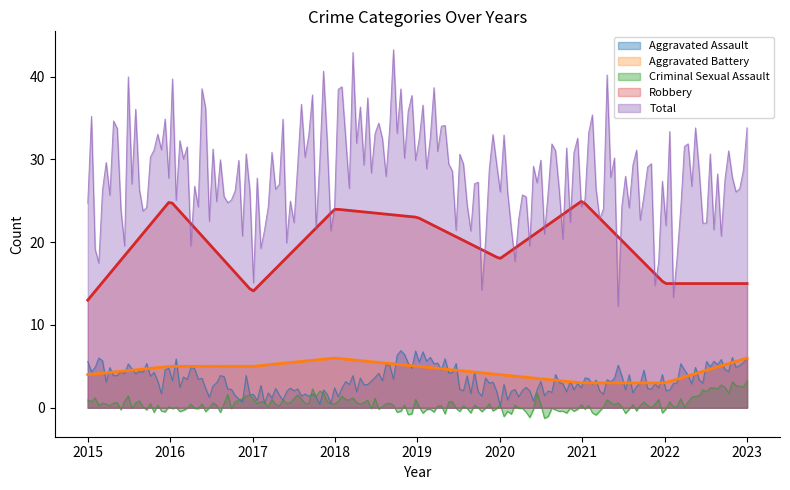

Reading left to right, extract all data points from this chart.

Aggravated Assault: 2015=4	2016=4	2017=2	2018=2	2019=6	2020=1	2021=3	2022=3	2023=6
Aggravated Battery: 2015=4	2016=5	2017=5	2018=6	2019=5	2020=4	2021=3	2022=3	2023=6
Criminal Sexual Assault: 2015=1	2016=0	2017=1	2018=1	2019=0	2020=0	2021=0	2022=0	2023=3
Robbery: 2015=13	2016=25	2017=14	2018=24	2019=23	2020=18	2021=25	2022=15	2023=15
Total: 2015=22	2016=34	2017=22	2018=33	2019=34	2020=23	2021=31	2022=21	2023=30